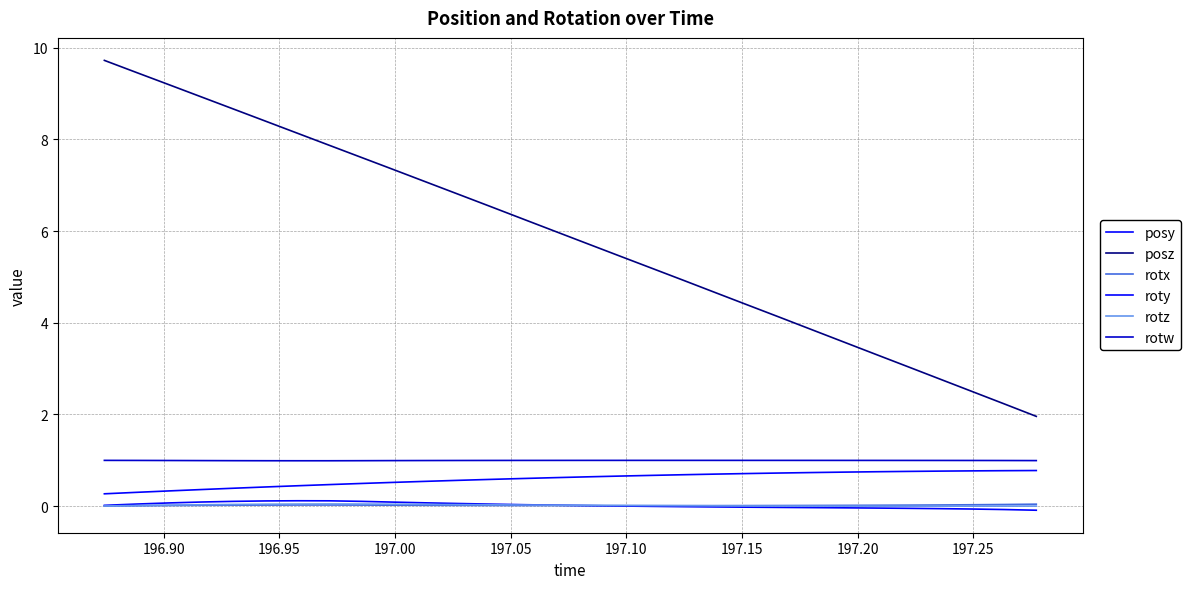

Is this an area chart (filled region under the line)?

No